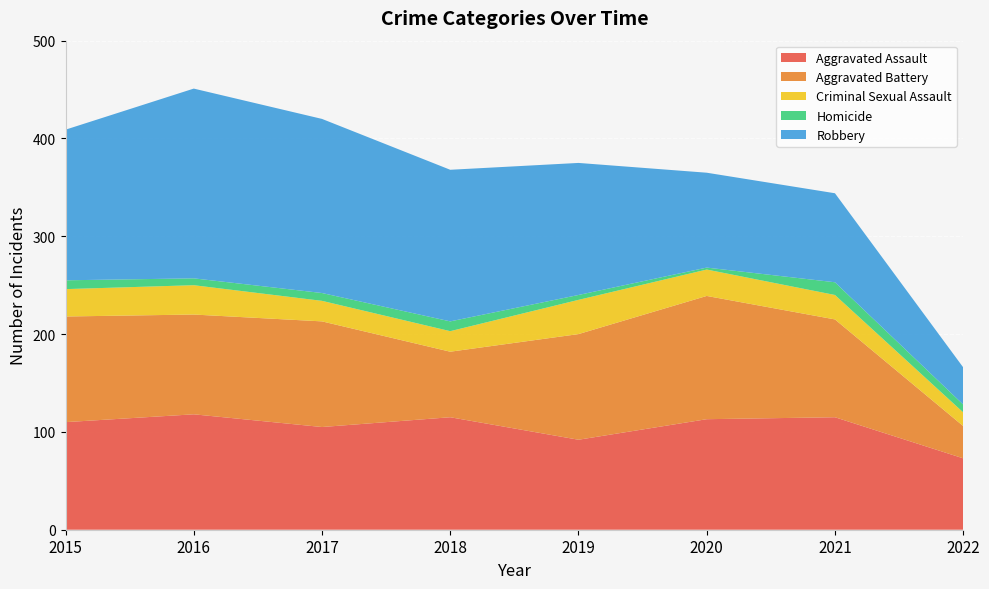

Reading right to left, extract all data points from this chart.

Aggravated Assault: 2022=73	2021=115	2020=113	2019=92	2018=115	2017=105	2016=118	2015=110
Aggravated Battery: 2022=33	2021=100	2020=126	2019=108	2018=67	2017=108	2016=102	2015=108
Criminal Sexual Assault: 2022=14	2021=25	2020=27	2019=35	2018=21	2017=21	2016=30	2015=28
Homicide: 2022=8	2021=13	2020=2	2019=5	2018=10	2017=8	2016=7	2015=9
Robbery: 2022=38	2021=91	2020=97	2019=135	2018=155	2017=178	2016=194	2015=154